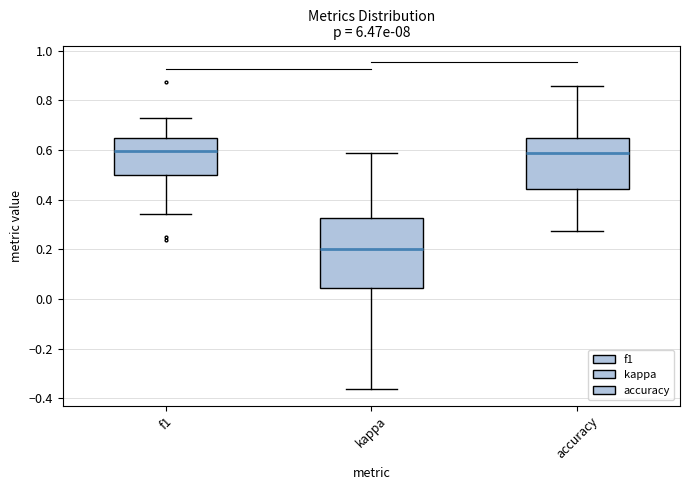

Where is the upper edge of the box for f1 on the y-axis? The values are not printed on the chart, so give them approximately, as read against the axis.

0.64